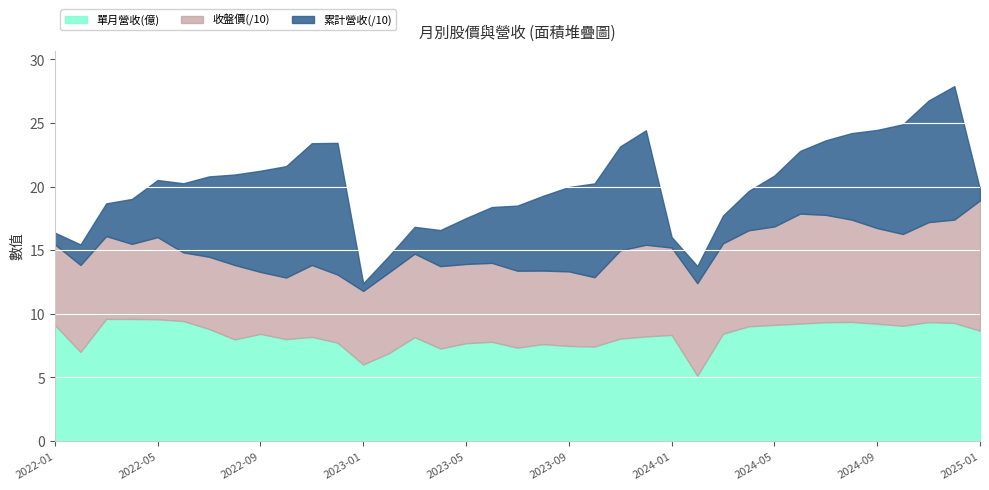

What is the difference between the maximum and second lowest values in the 單月營收(億) series?

3.6